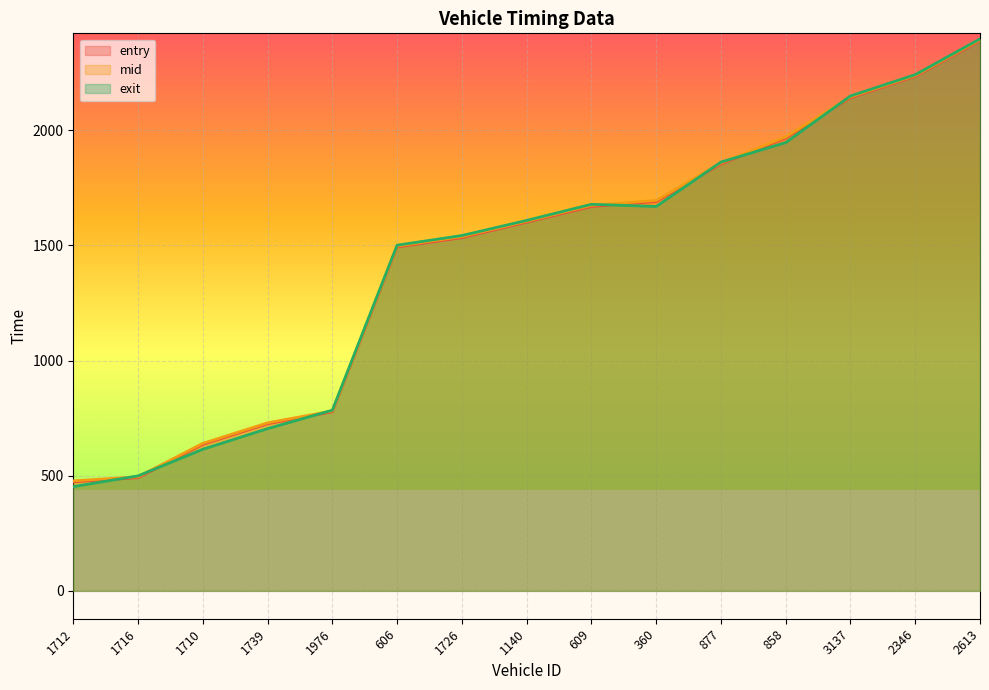

What is the lowest value of the exit series?

452.6